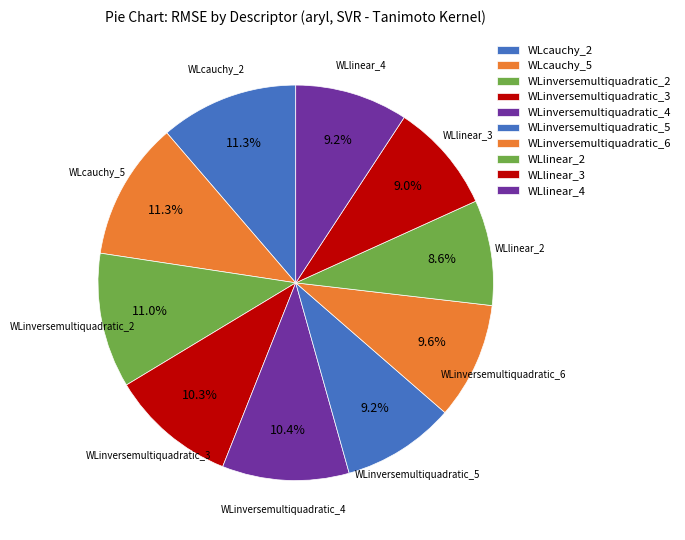

What portion of the pie excludes WLlinear_4?

90.8%